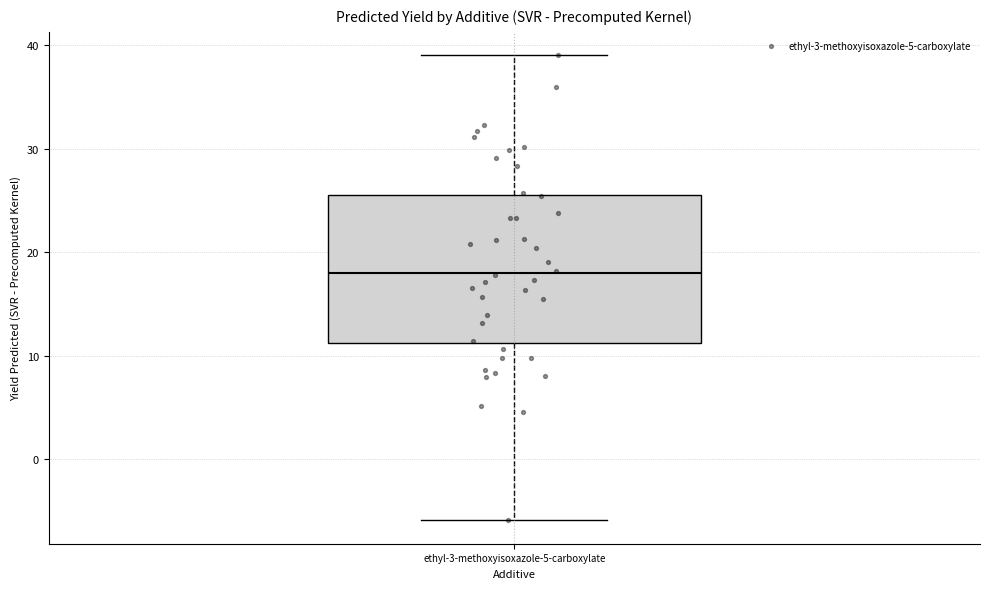

Transcribe this box plot: give where the median line is, the range the box spans, and where the two whiskers end, as read against the y-axis. The values are not printed on the chart, so give them approximately, as read against the axis.

median 18, box 11 to 25, whiskers -6 to 39